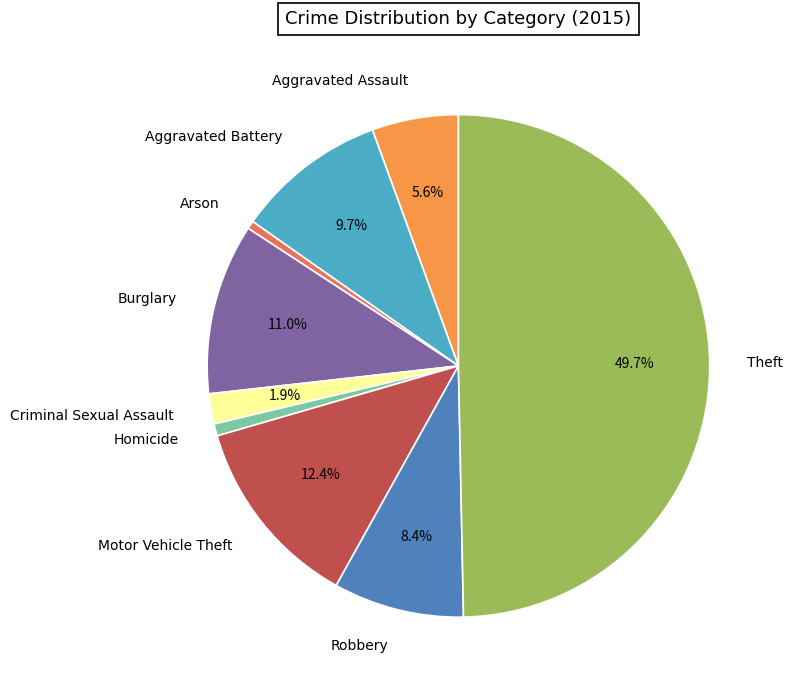

What percentage is the Motor Vehicle Theft slice, to the nearest percent?

12%